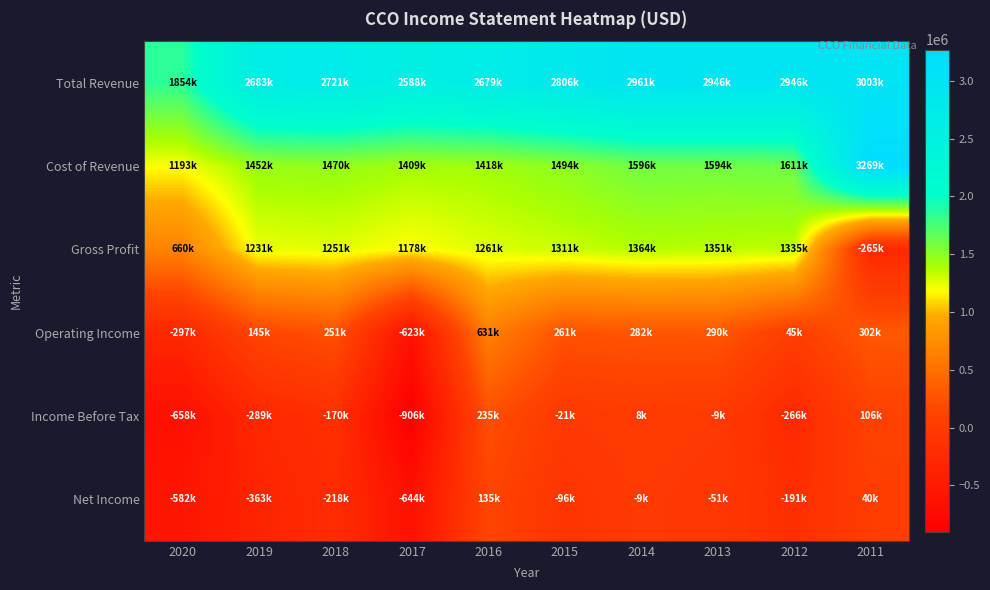

Reading left to right, extract all data points from this chart.

Total Revenue: 2020=1854600	2019=2683800	2018=2721700	2017=2588700	2016=2679800	2015=2806200	2014=2961300	2013=2946200	2012=2946900	2011=3003900
Cost of Revenue: 2020=1193900	2019=1452200	2018=1470700	2017=1409800	2016=1418300	2015=1494900	2014=1596900	2013=1594700	2012=1611300	2011=3269700
Gross Profit: 2020=660700	2019=1231600	2018=1251000	2017=1178900	2016=1261500	2015=1311300	2014=1364400	2013=1351500	2012=1335700	2011=-265800
Operating Income: 2020=-297800	2019=145400	2018=251800	2017=-623400	2016=631900	2015=261000	2014=282400	2013=290200	2012=45900	2011=302900
Income Before Tax: 2020=-658200	2019=-289500	2018=-170300	2017=-906400	2016=235400	2015=-21100	2014=8300	2013=-9500	2012=-266300	2011=106500
Net Income: 2020=-582700	2019=-363300	2018=-218200	2017=-644300	2016=135100	2015=-96100	2014=-9600	2013=-51000	2012=-191600	2011=40000